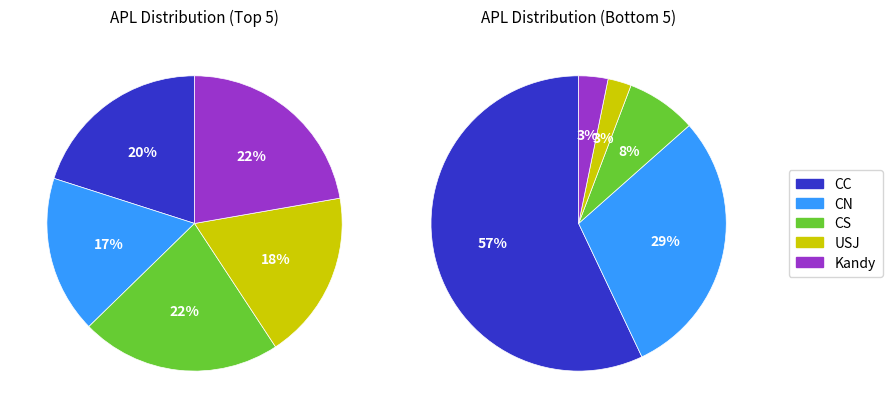

Is it true that SLIIT is 1% of the pie?

False